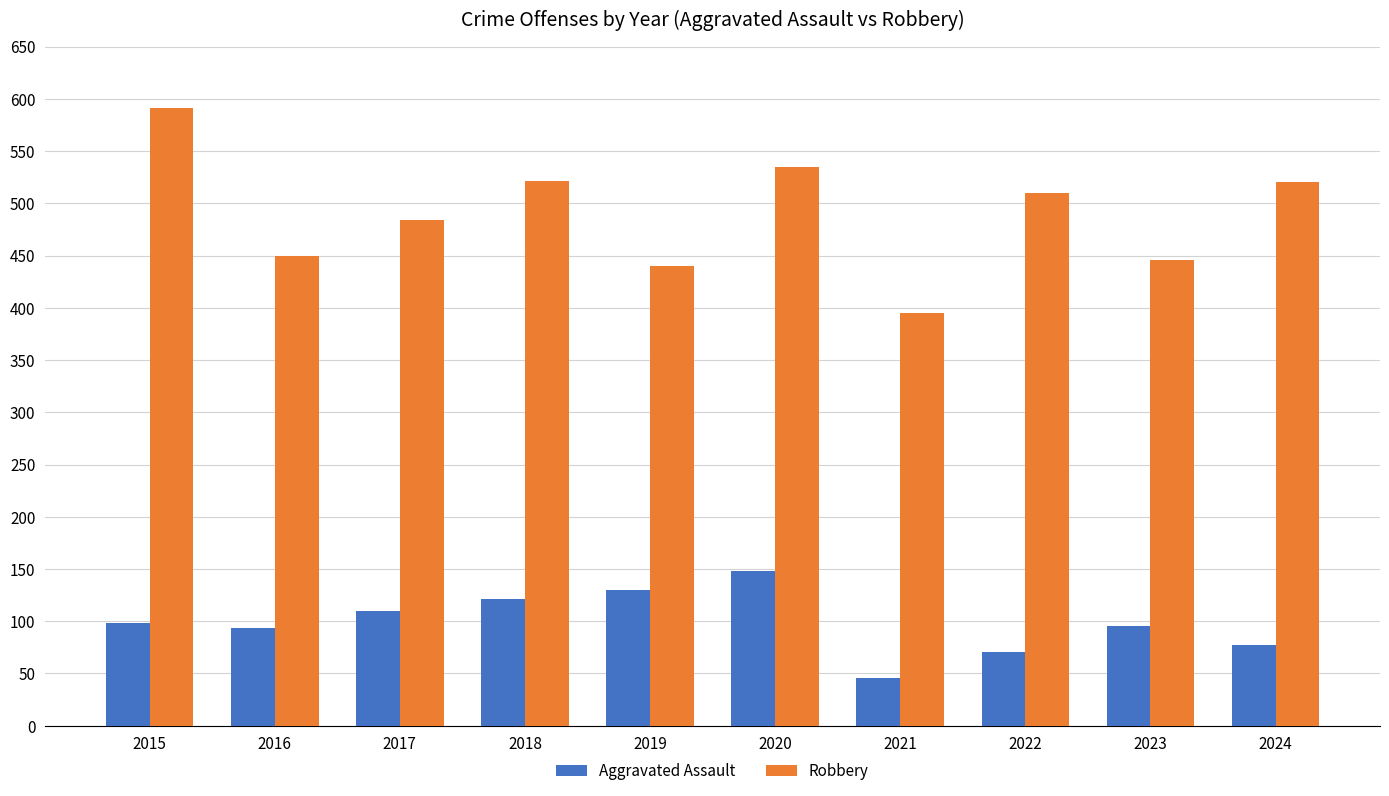

List the series in order of their overall mean, highest first.

Robbery, Aggravated Assault